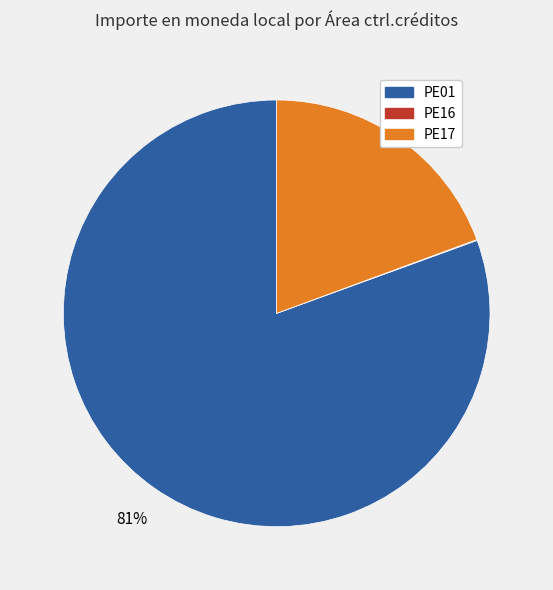

To the nearest percent, what is the average slice percentage?

33%